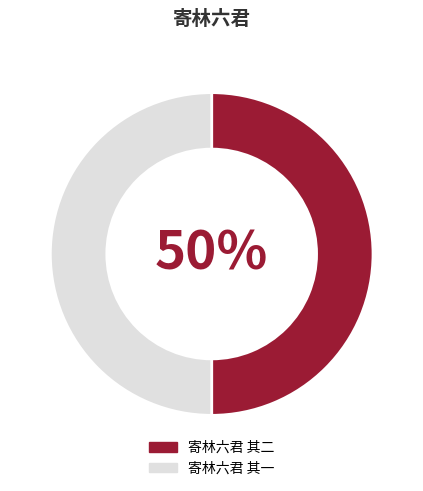

To the nearest percent, what is the average slice percentage?

50%